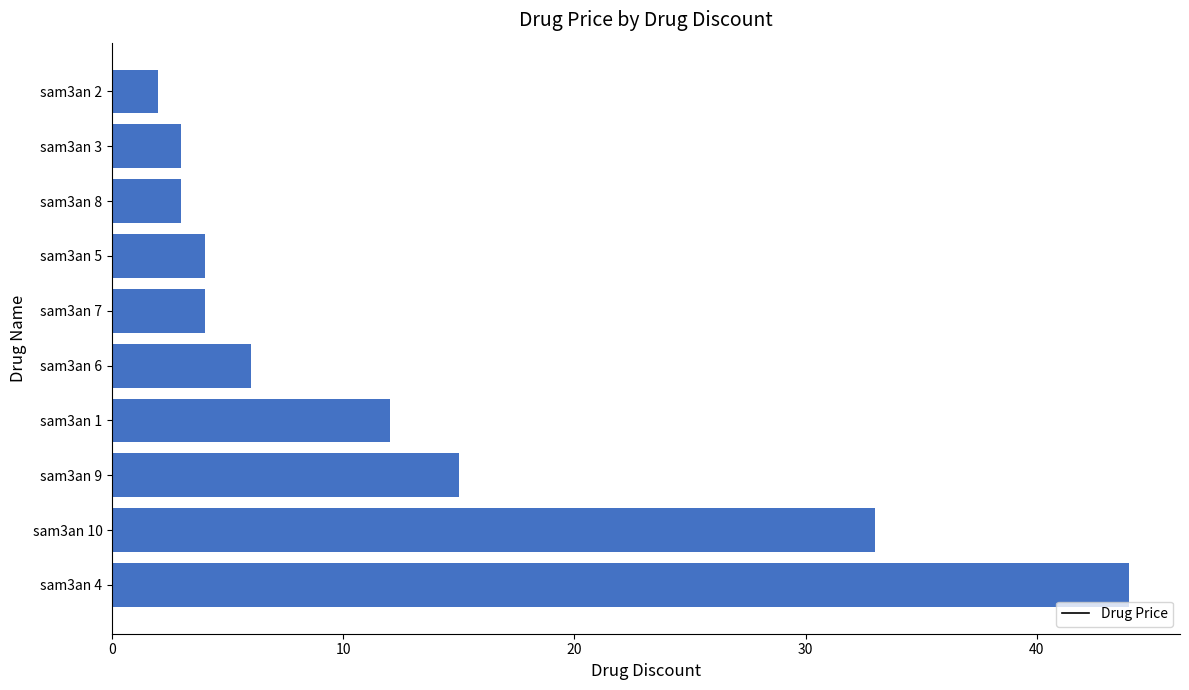

Does the chart contain stacked bars?

No